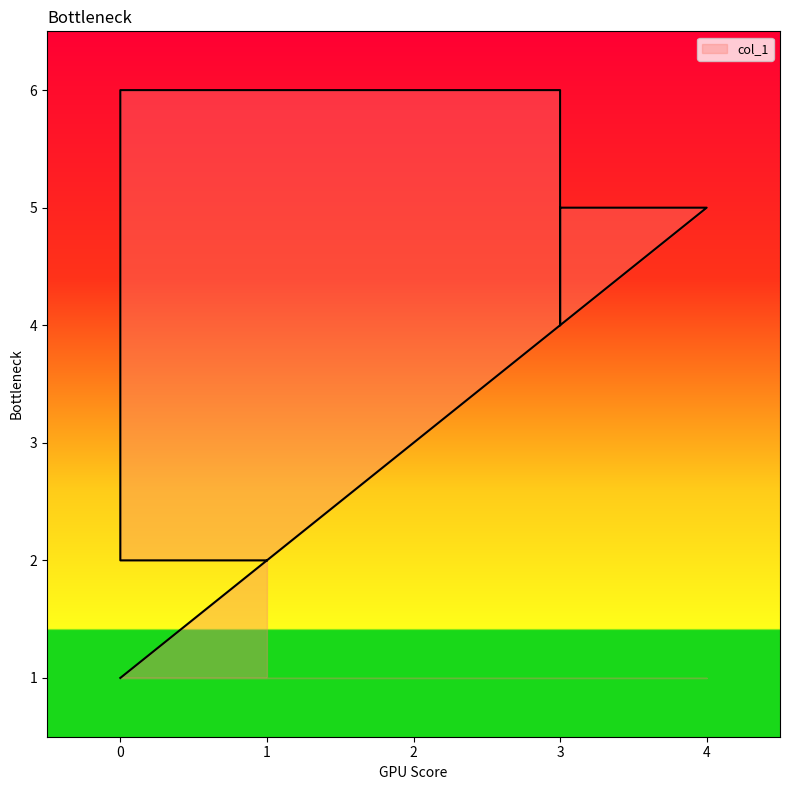

What is the minimum value shown in the chart?

1